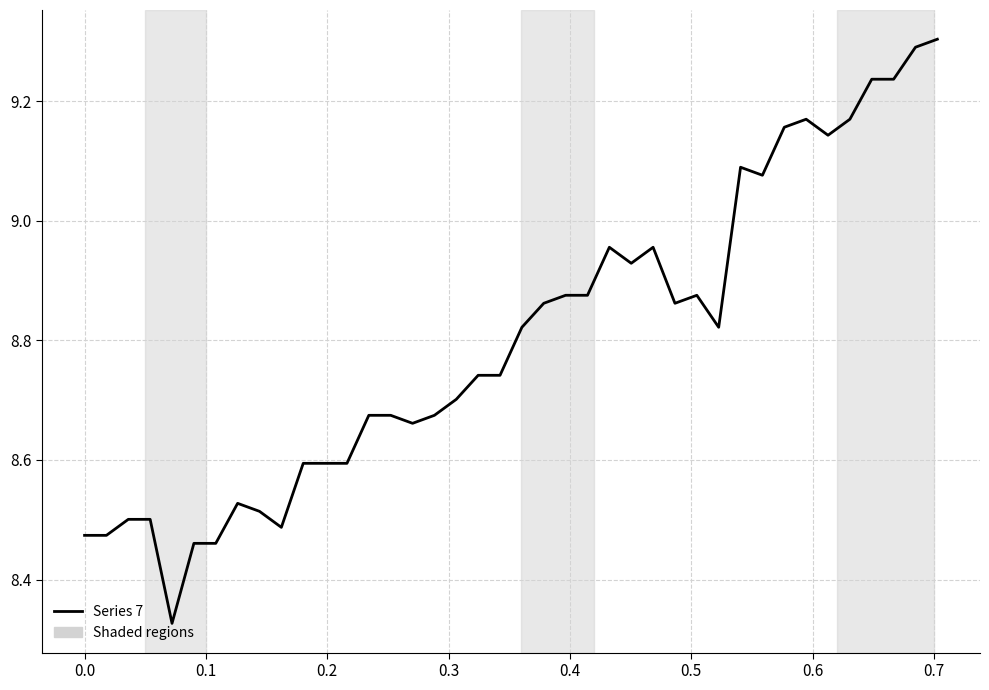

What is the difference between the maximum and minimum values?

1.0